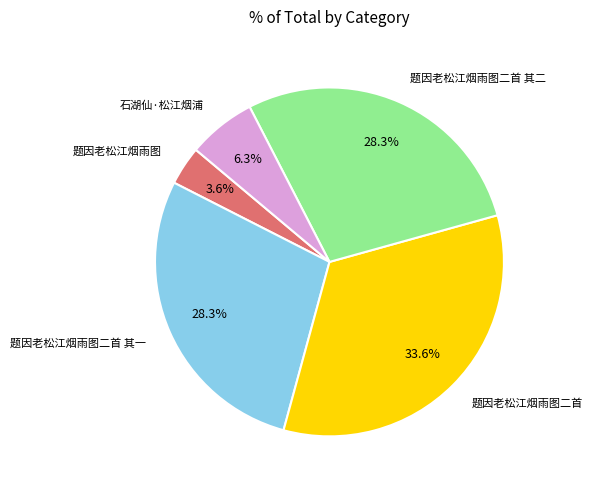

Does any single category account for the majority?

No